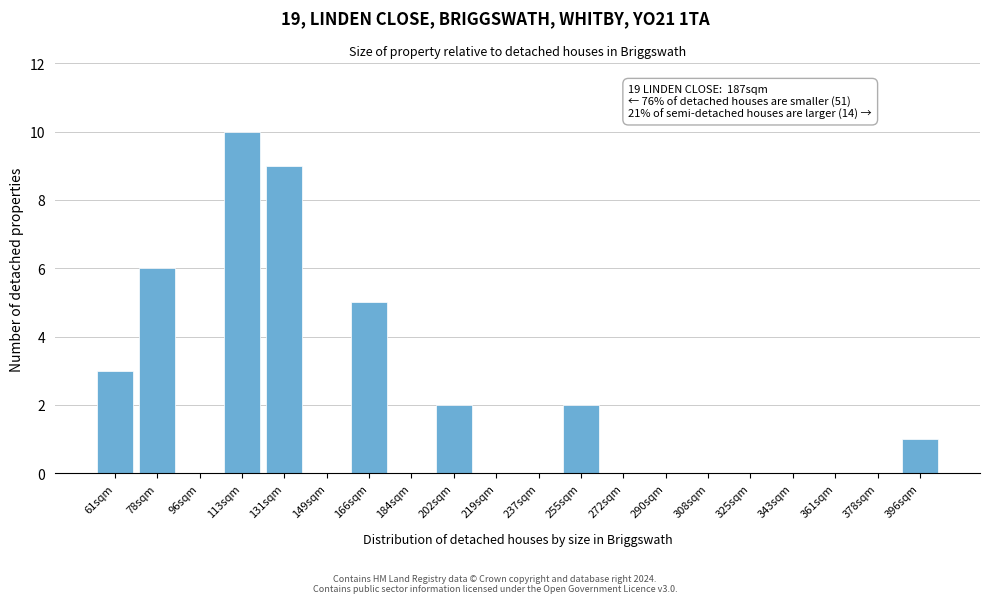

Reading right to left, what are all the values shown in this chart?

396sqm=1	378sqm=0	361sqm=0	343sqm=0	325sqm=0	308sqm=0	290sqm=0	272sqm=0	255sqm=2	237sqm=0	219sqm=0	202sqm=2	184sqm=0	166sqm=5	149sqm=0	131sqm=9	113sqm=10	96sqm=0	78sqm=6	61sqm=3